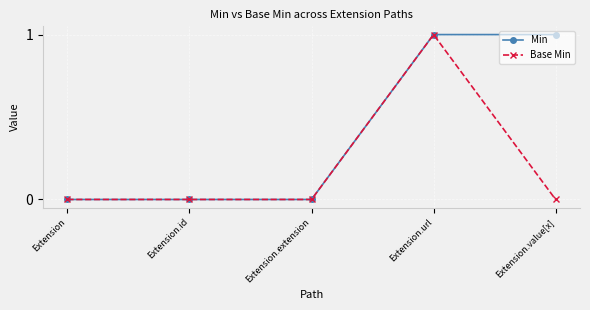

Which series has the largest total across all categories?

Min